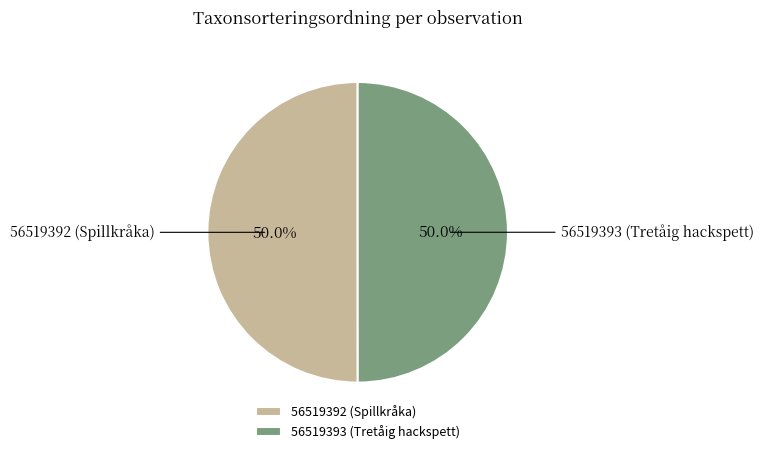

Approximately how many times larger is the value at 56519393 (Tretåig hackspett) compared to 56519392 (Spillkråka)?

1.0